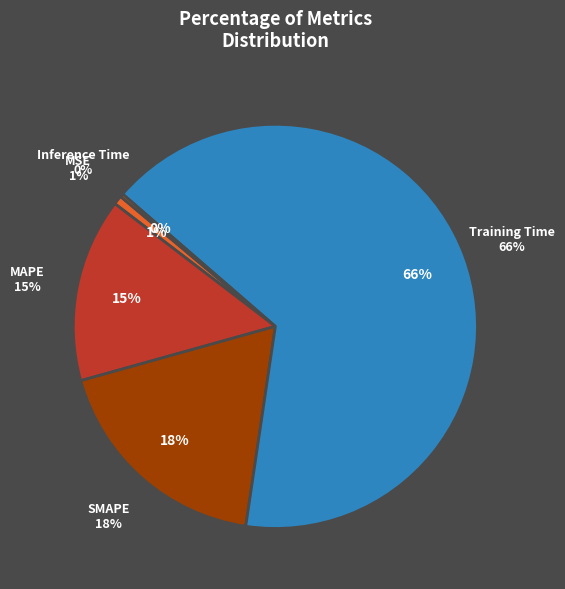

How many slices are in this pie chart?

5